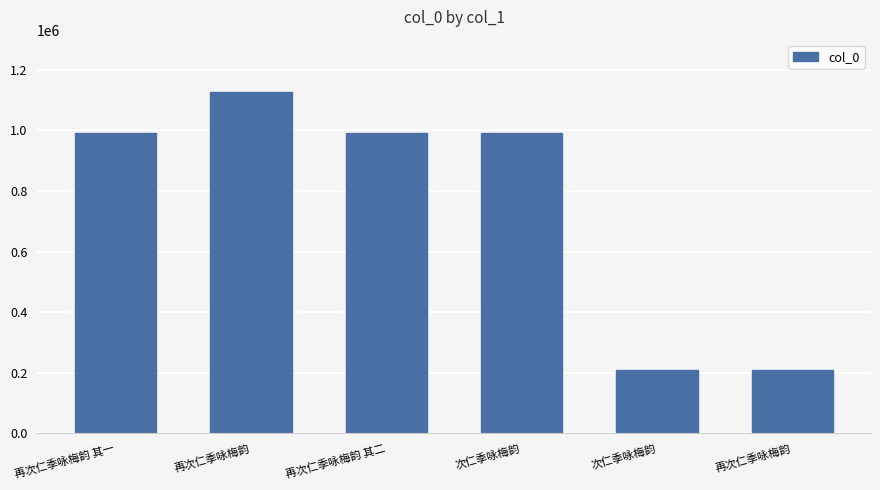

Reading left to right, what are all the values shown in this chart?

990358	1126384	990133	990152	207656	207731